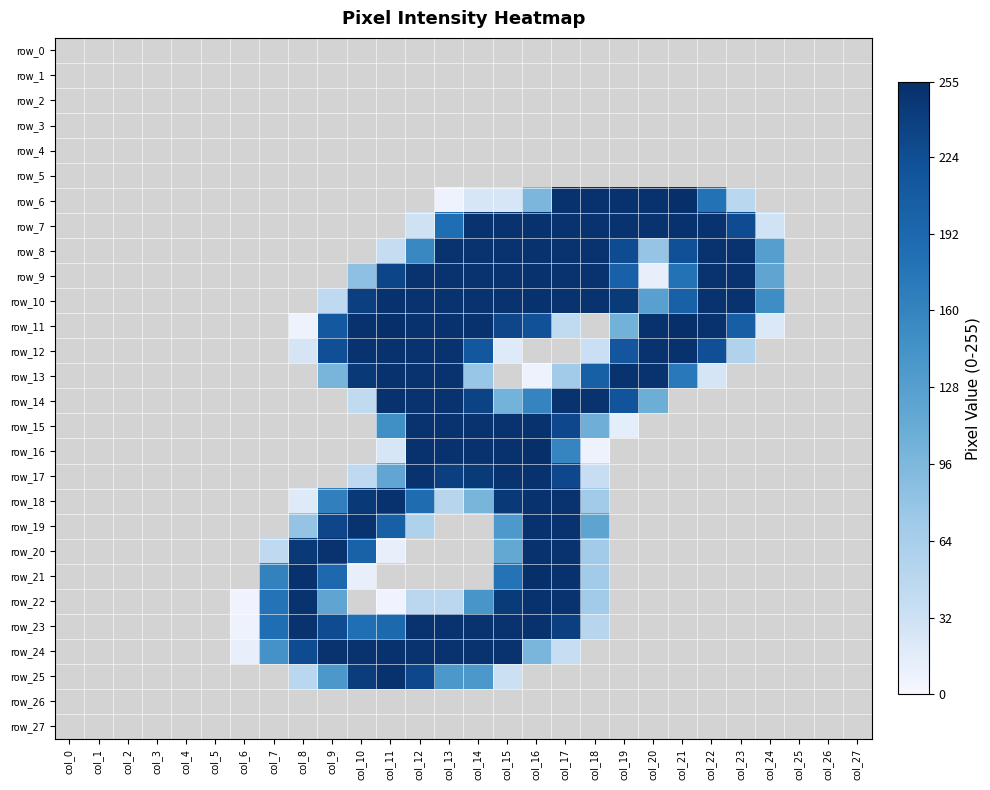

Rank the series at col_5 from highest to lowest value.

row_0, row_1, row_2, row_3, row_4, row_5, row_6, row_7, row_8, row_9, row_10, row_11, row_12, row_13, row_14, row_15, row_16, row_17, row_18, row_19, row_20, row_21, row_22, row_23, row_24, row_25, row_26, row_27